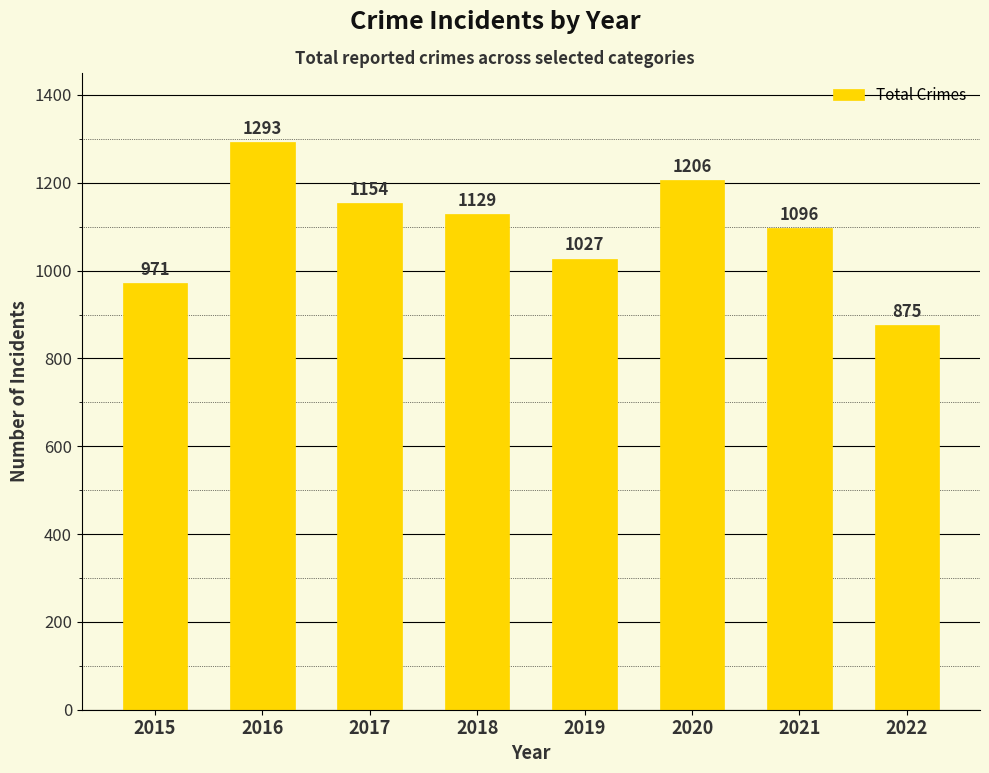

List the labels in order of value, smallest first.

2022, 2015, 2019, 2021, 2018, 2017, 2020, 2016